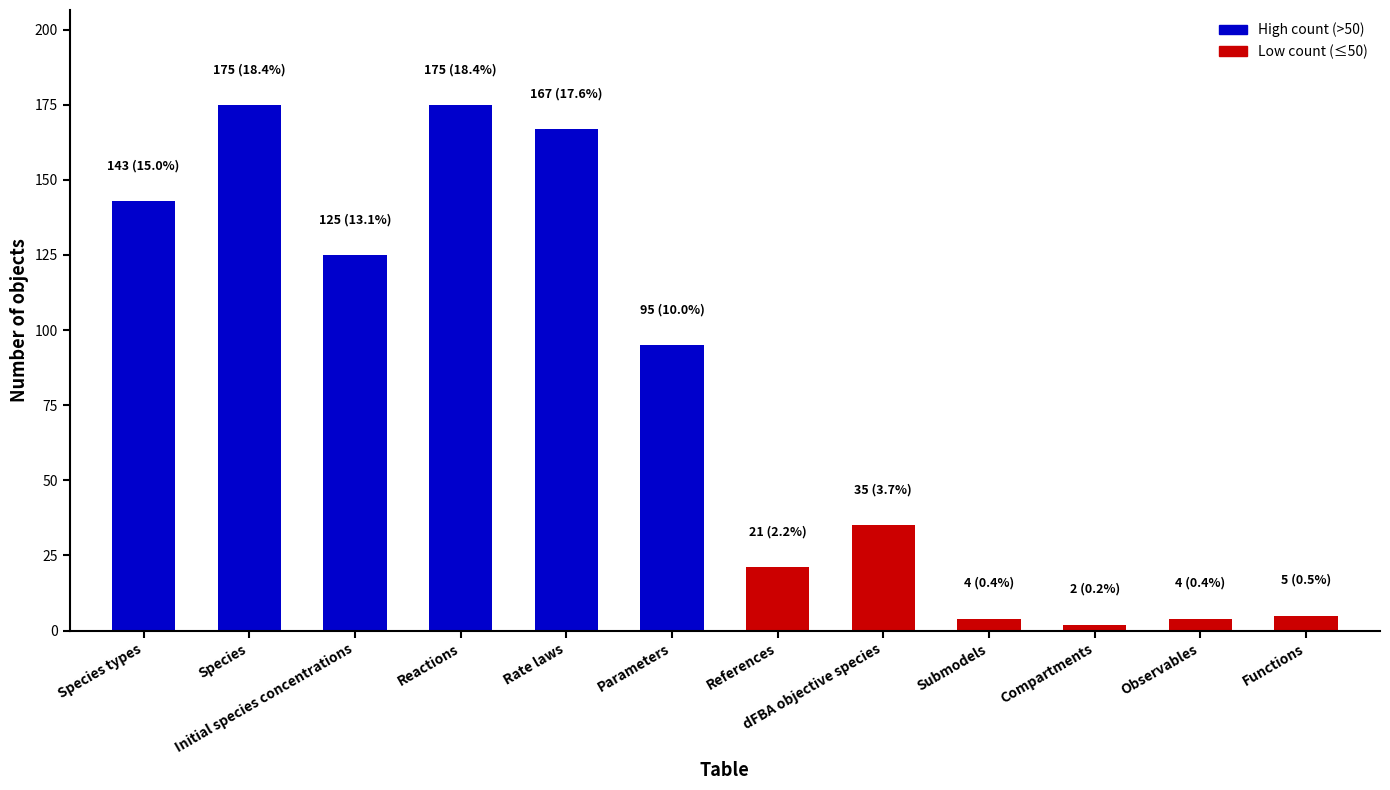

What is the average value?

79